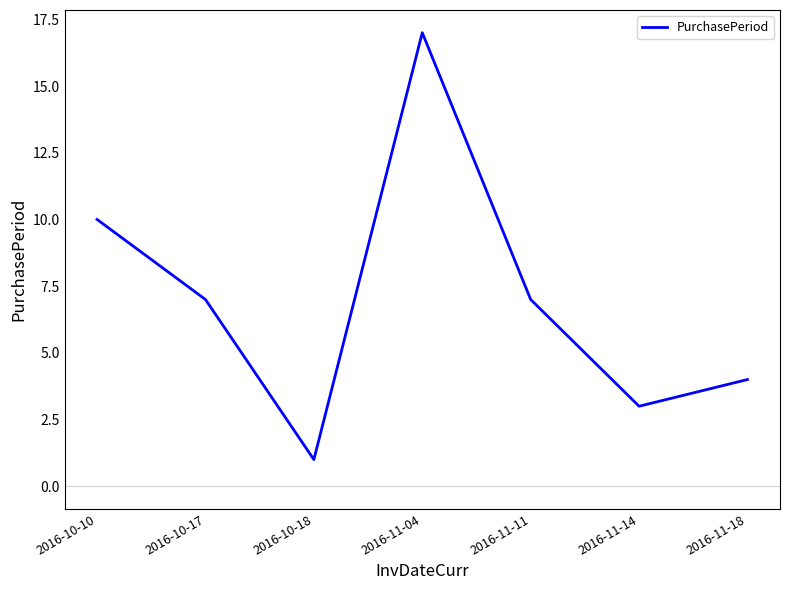

Where is the first local minimum?

2016-10-18